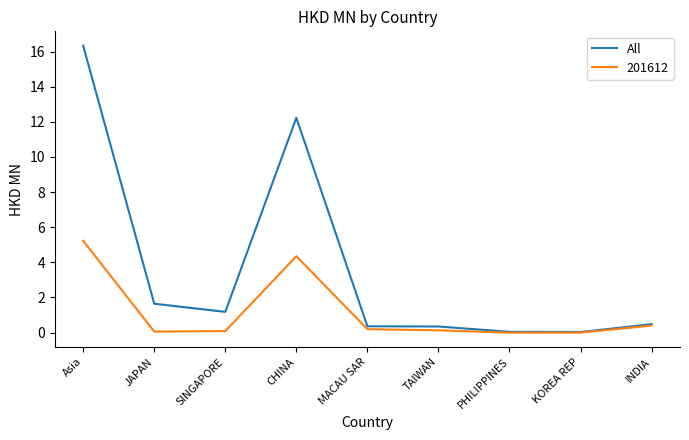

The value of All at CHINA is 12.2. True or false?

True